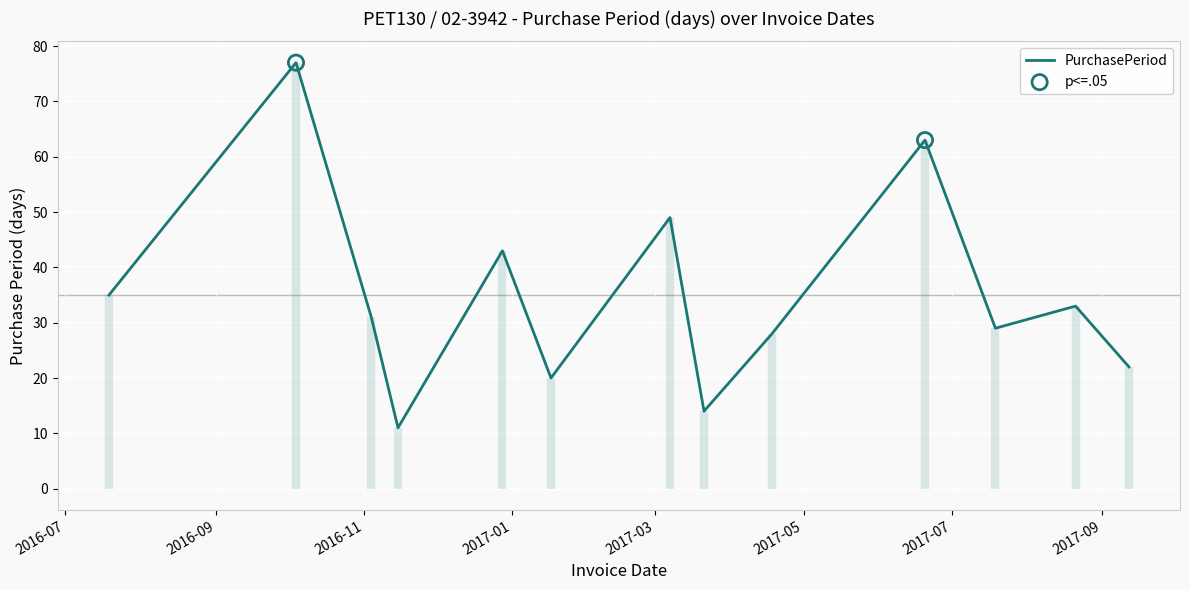

What is the change in value from 2016-07-19 to 2017-09-12?

-13